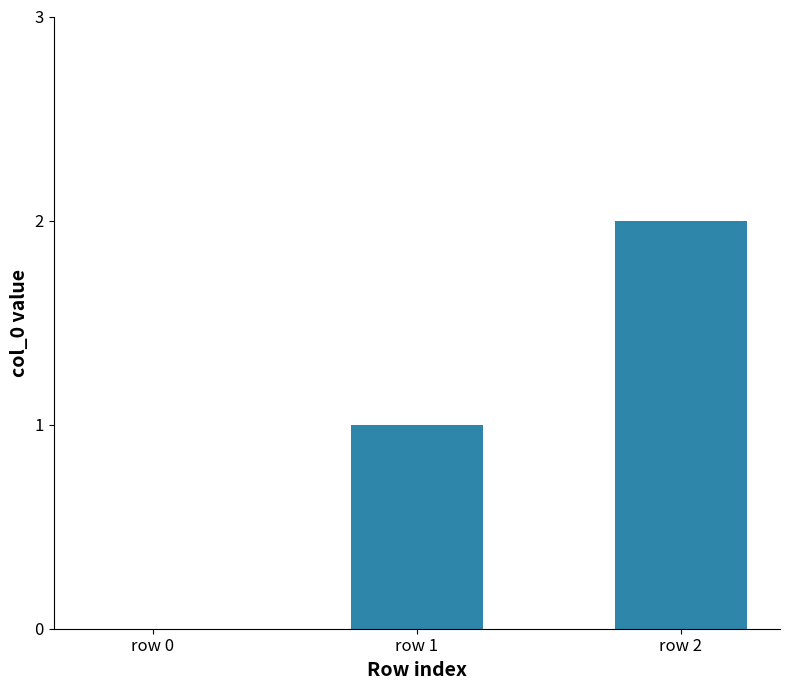

How many categories are shown in the chart?

3